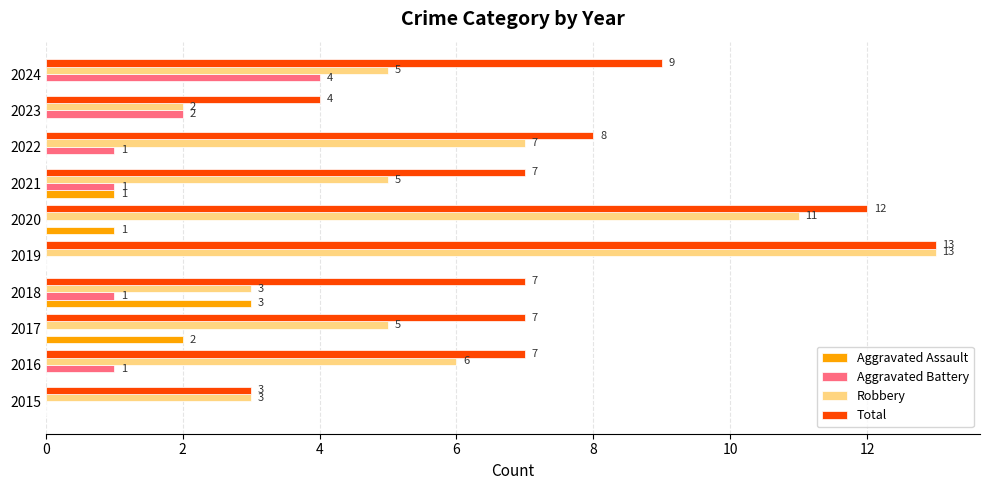

How many Aggravated Assault values are between 0 and 1?

8